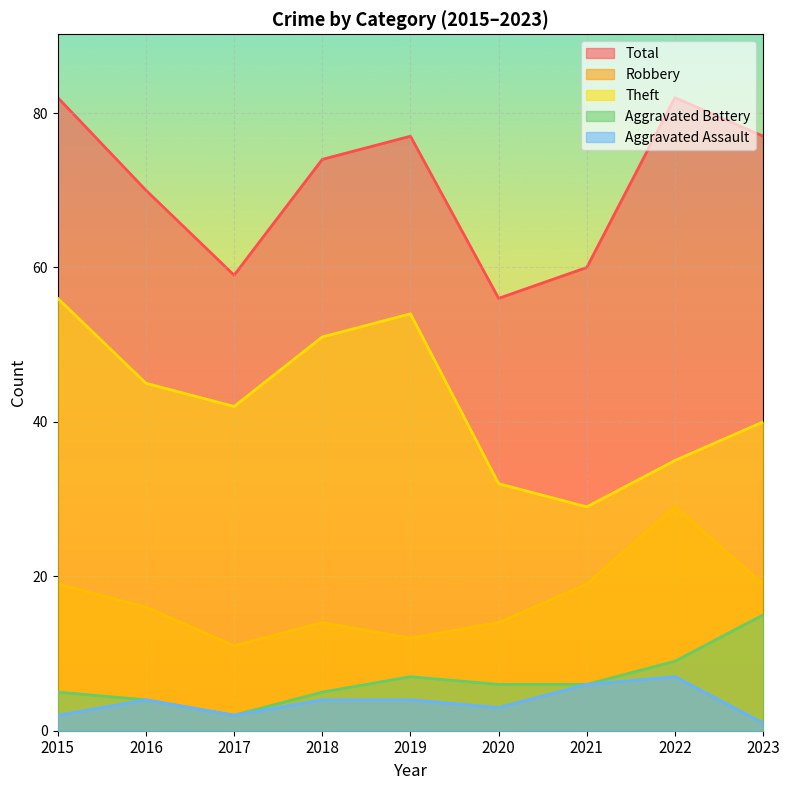

Does the chart display data point markers on the line(s)?

No